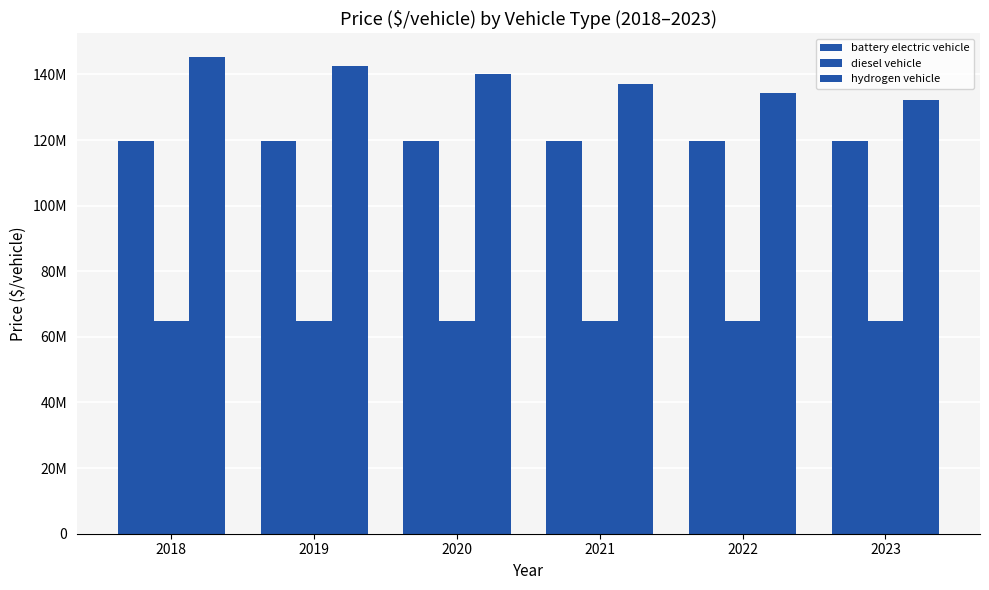

Which series has the largest total across all categories?

hydrogen vehicle